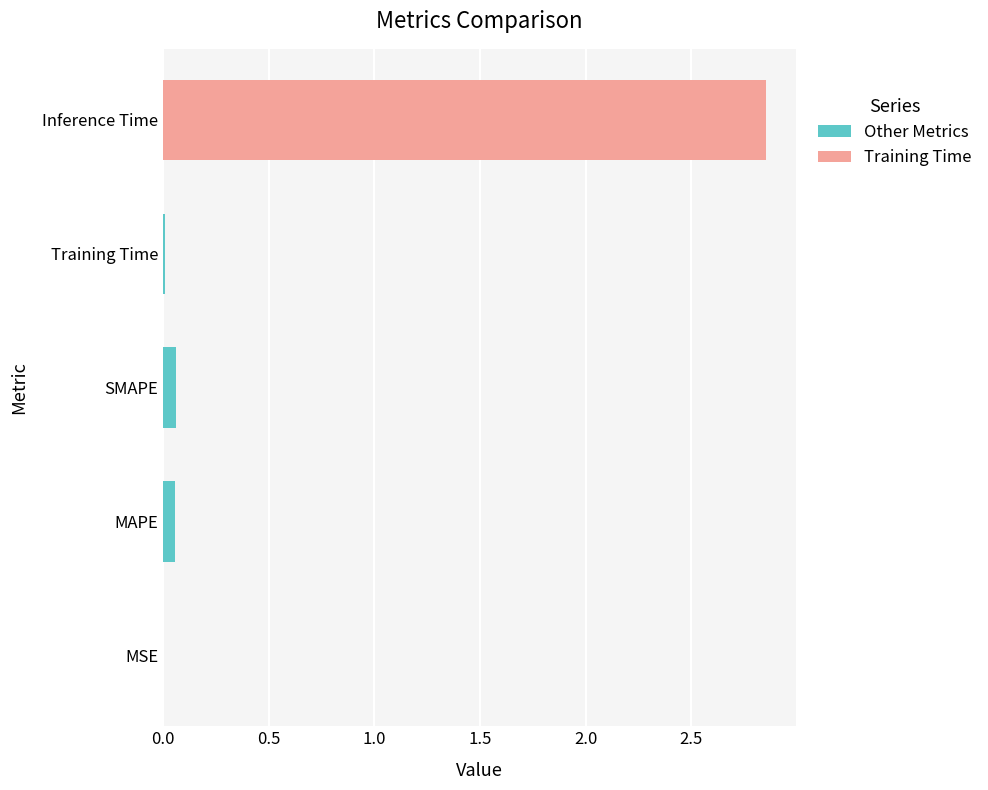

Are the bars horizontal?

Yes